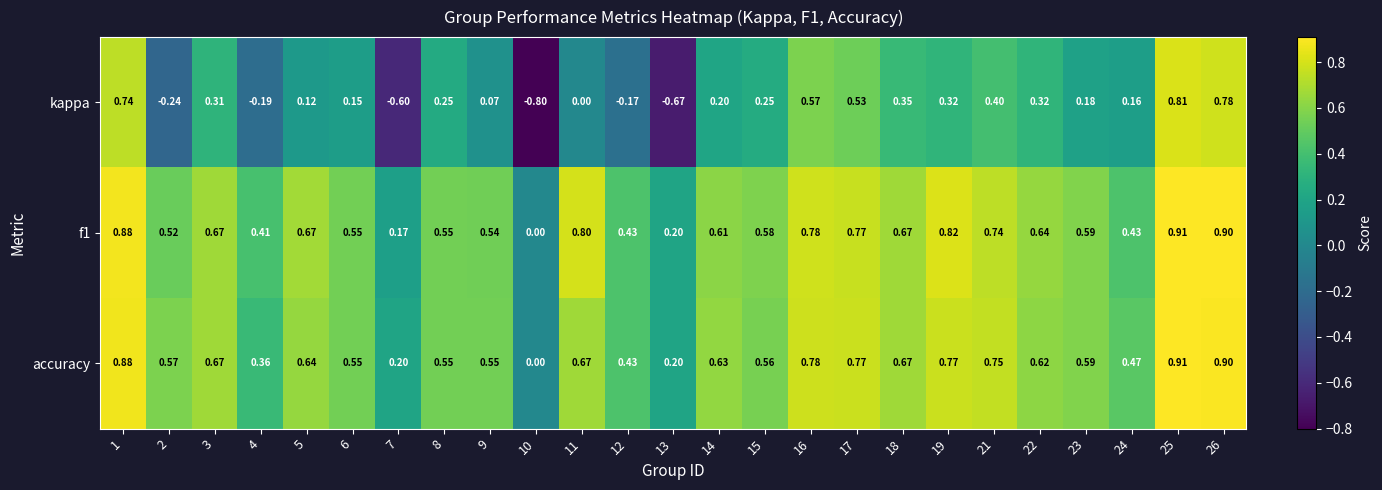

Which series changed the most between 3 and 17?

kappa